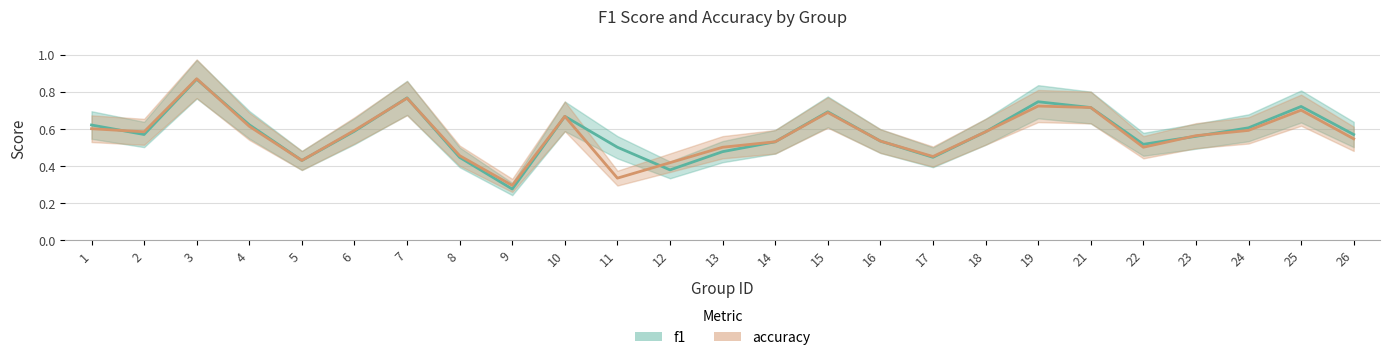

What is the average value of the accuracy series?

0.6